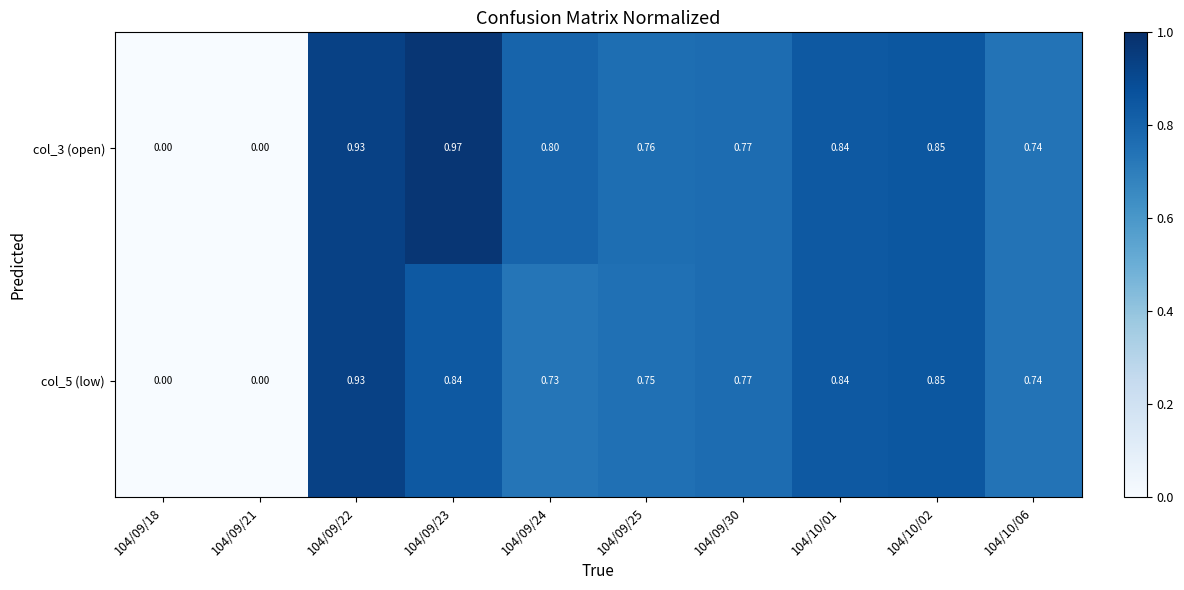

Is the value of col_3 (open) at 104/09/23 greater than the value of col_5 (low) at 104/09/21?

Yes